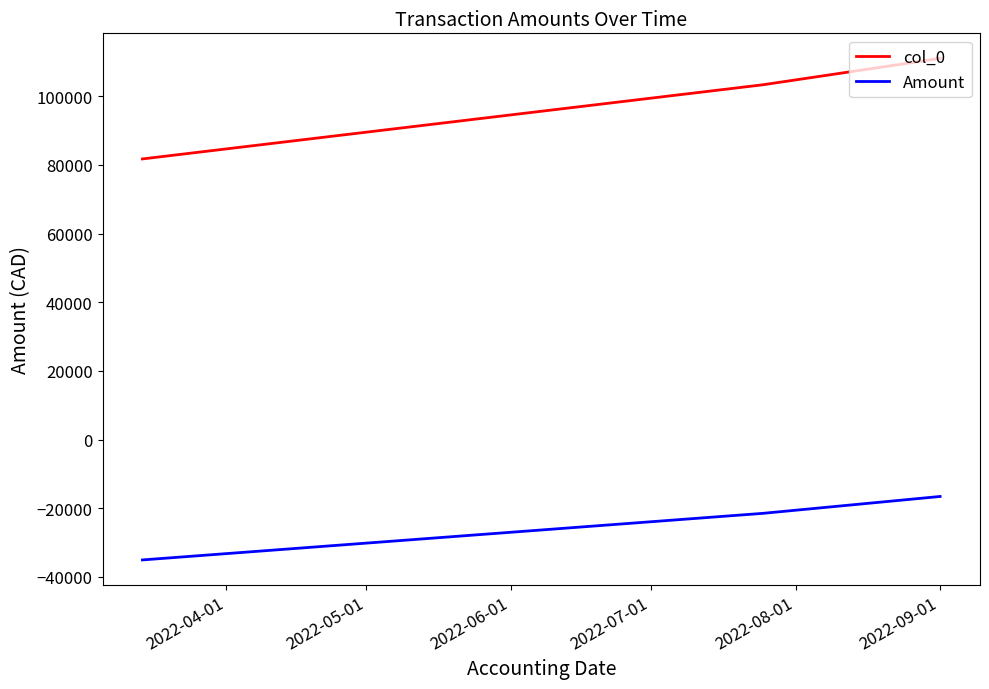

List the series in order of their overall mean, lowest first.

Amount, col_0